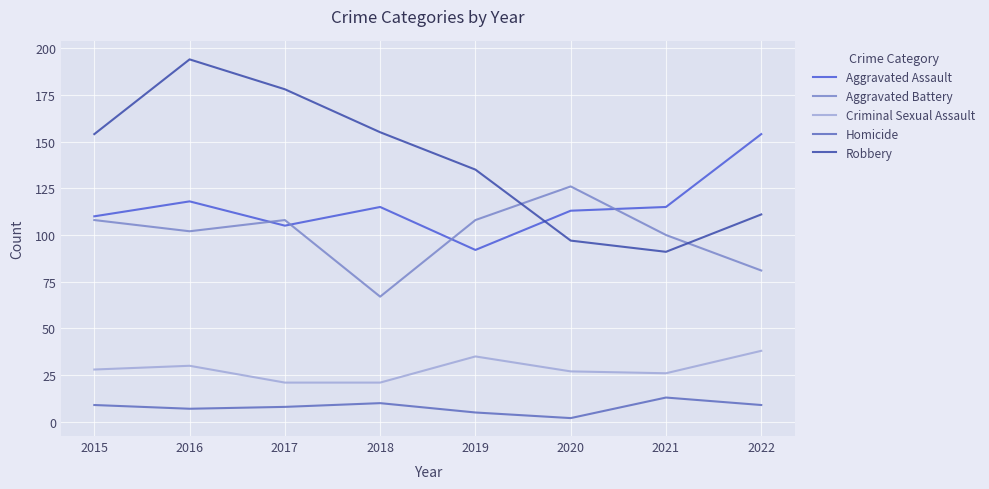

Count the number of data series in this chart.

5